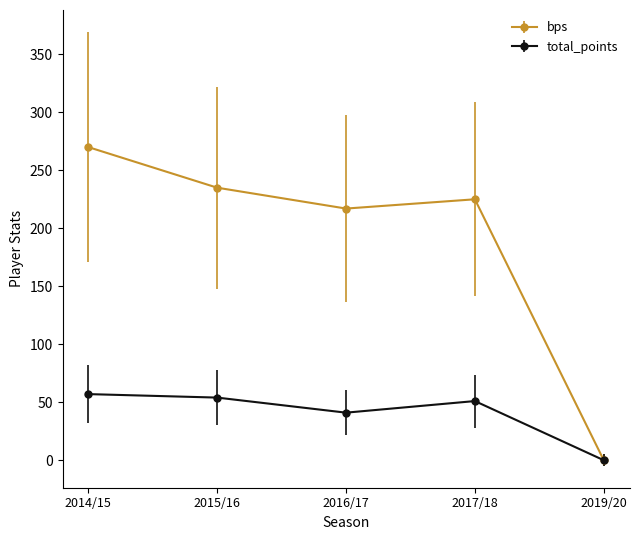

What is the difference between the second highest and minimum values in the total_points series?

54